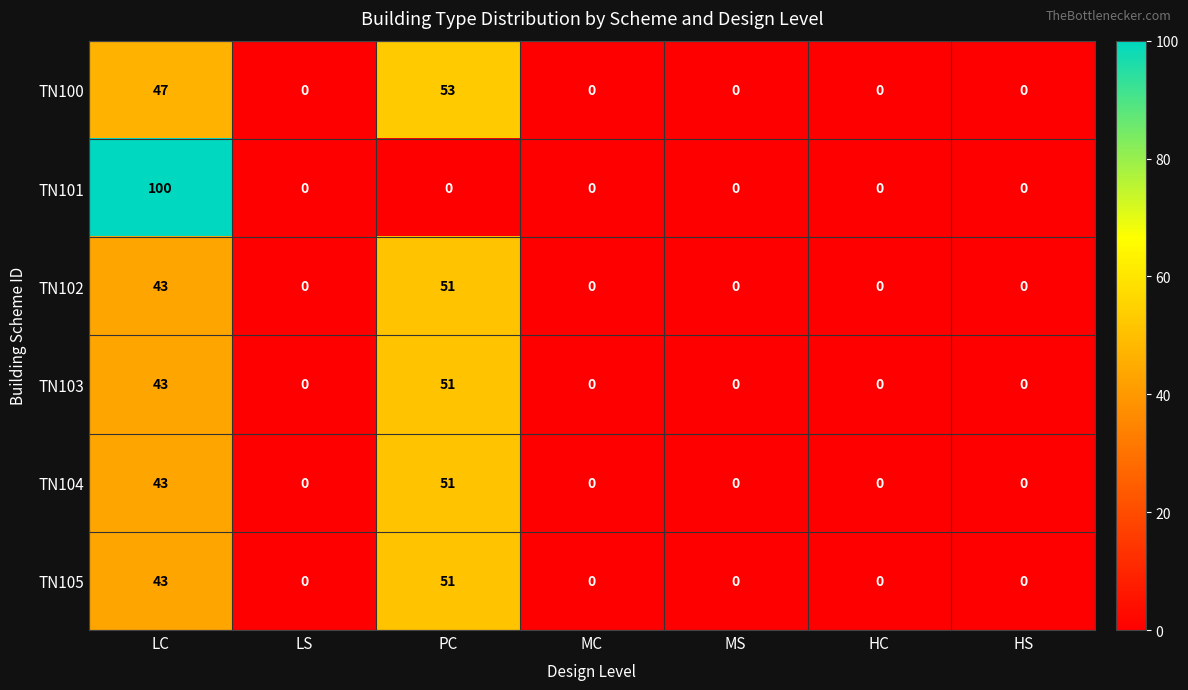

What is the average value of the TN100 series?

14